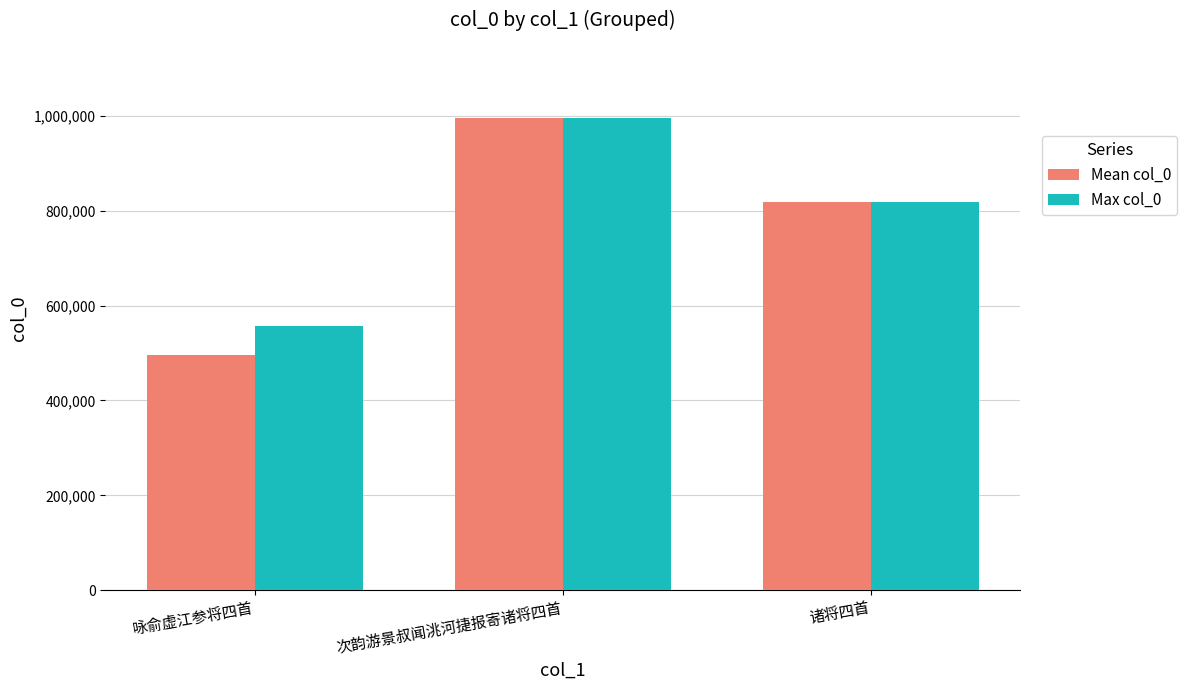

What is the value of the Mean col_0 bar at the 3rd from the left?

817939.5